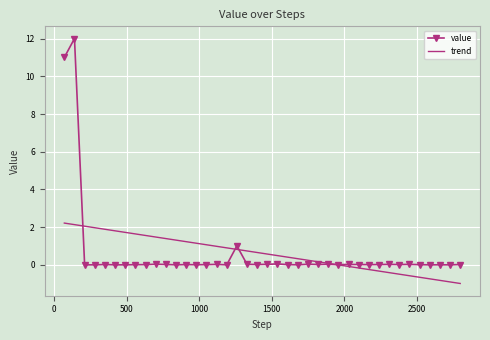

Rank the series by their maximum value, from lowest to highest.

trend, value